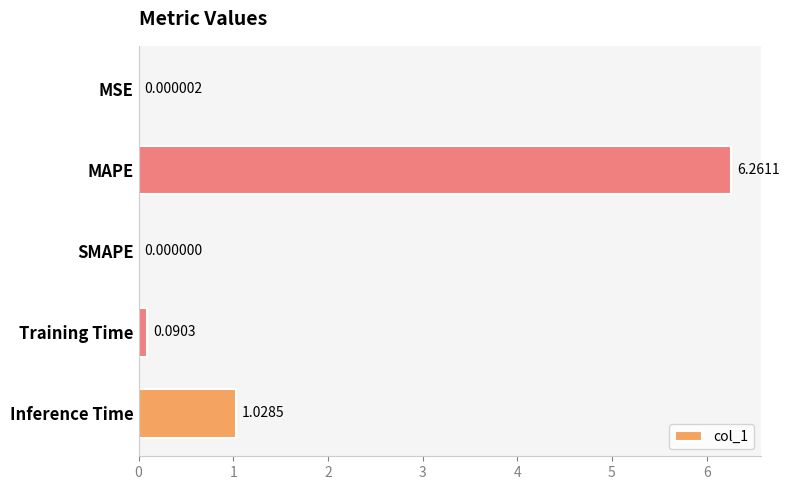

What is the sum of all values?

7.4